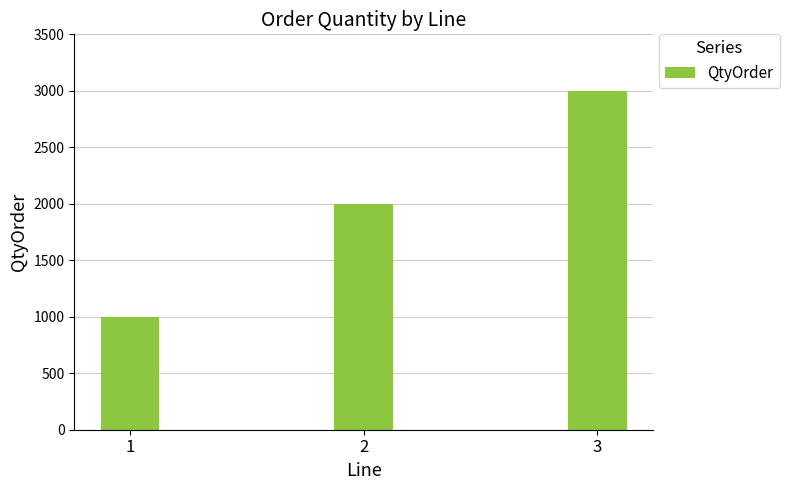

What is the value of the 2nd bar from the left?

2000